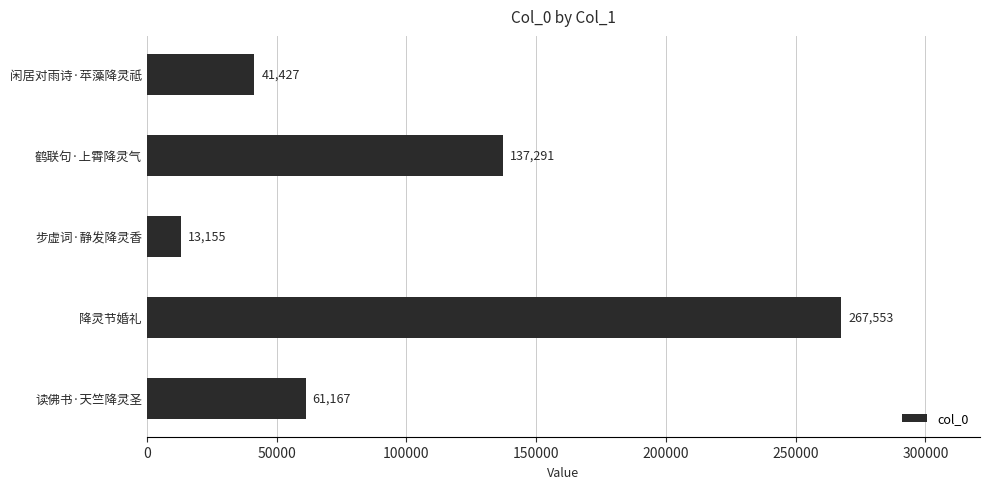

Rank the categories by value from lowest to highest.

步虚词·静发降灵香, 闲居对雨诗·苹藻降灵祗, 读佛书·天竺降灵圣, 鹤联句·上霄降灵气, 降灵节婚礼